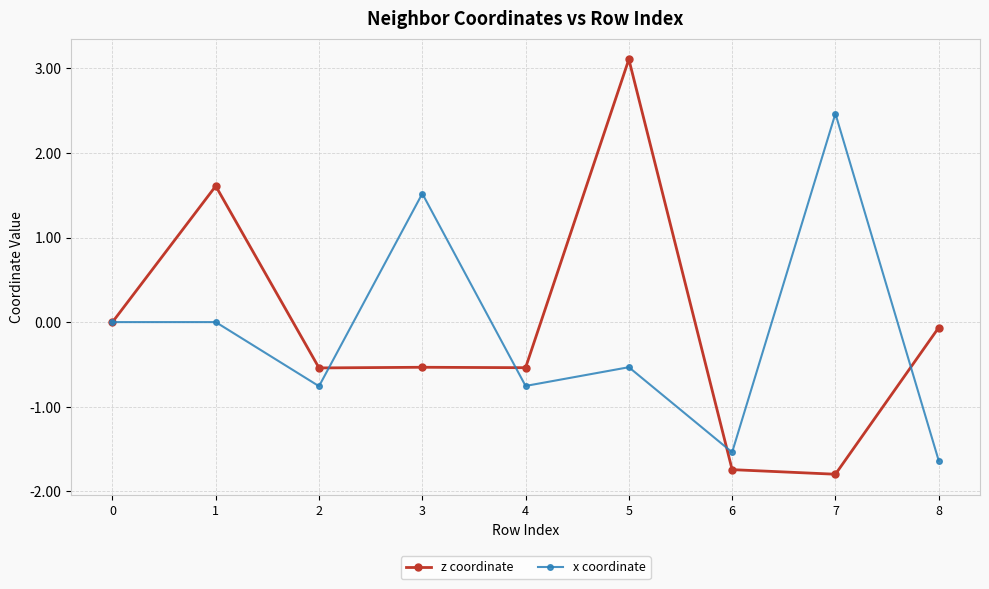

What is the value of the z coordinate point at the 6th from the left?

3.1